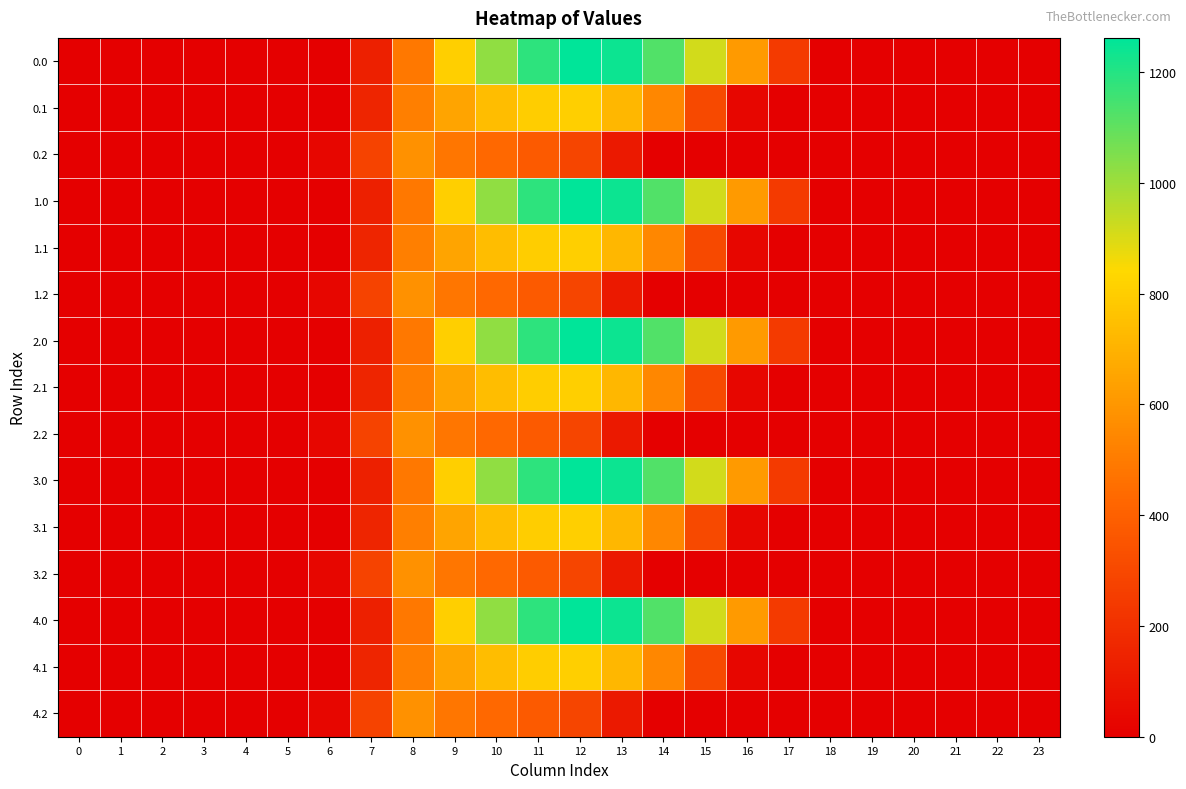

How many series are shown in this chart?

15